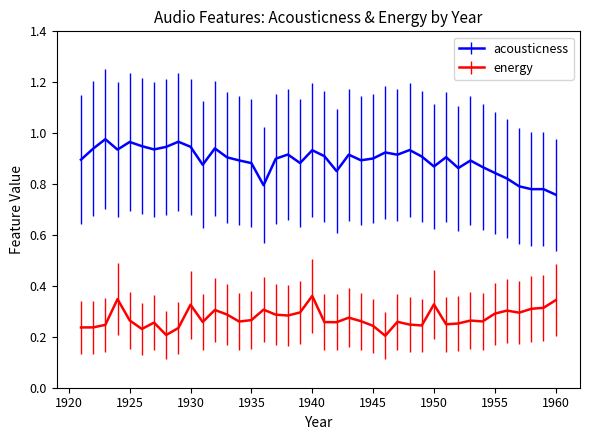

Rank the series by their average value, from lowest to highest.

energy, acousticness